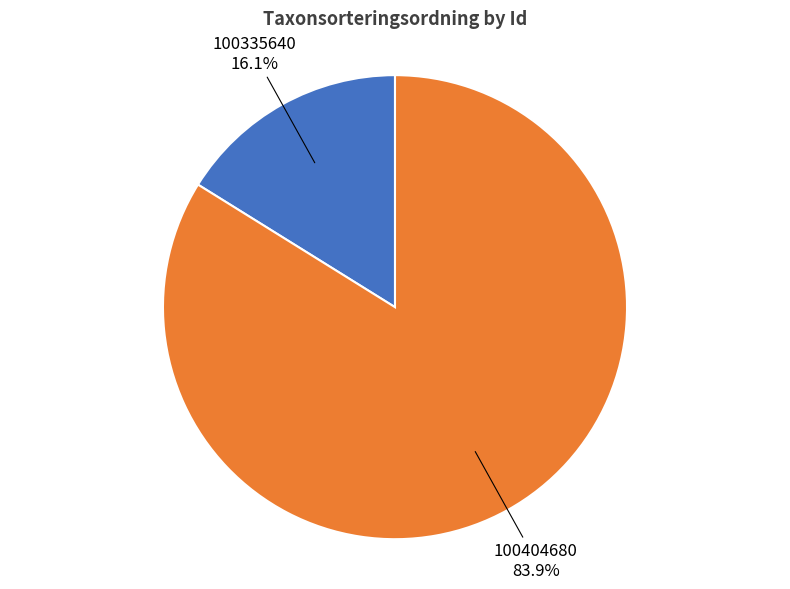

Does any single category account for the majority?

Yes